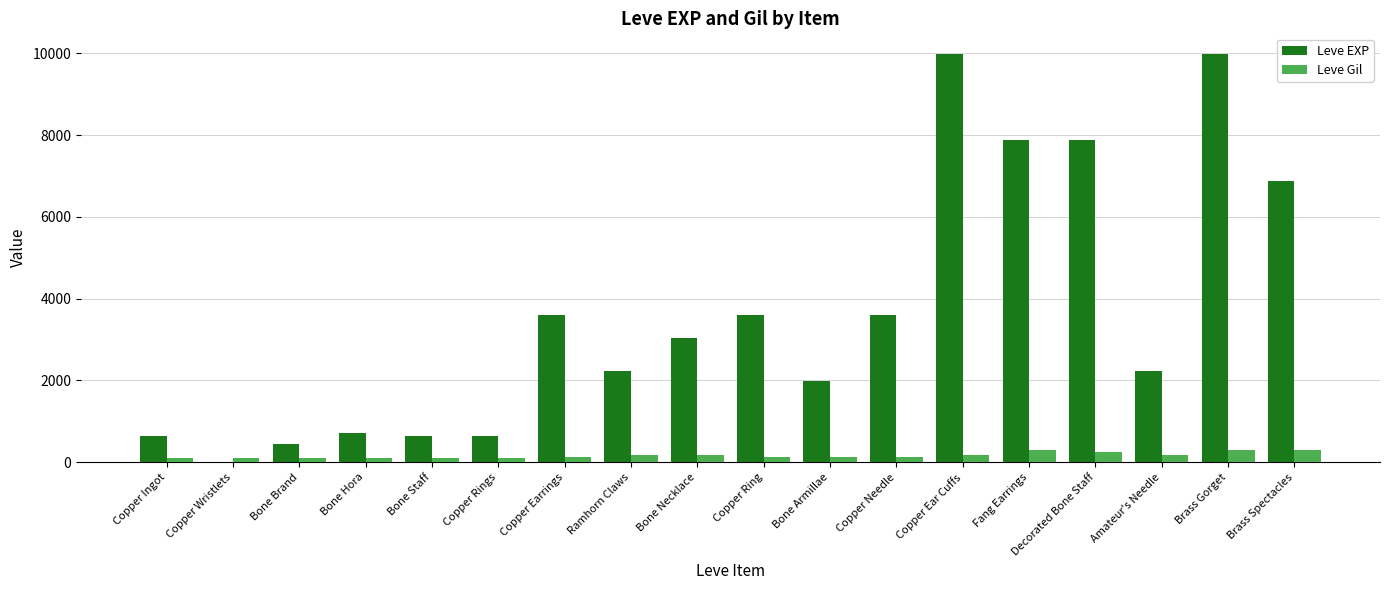

What is the sum of the Leve Gil values at Bone Armillae and Copper Rings?

252